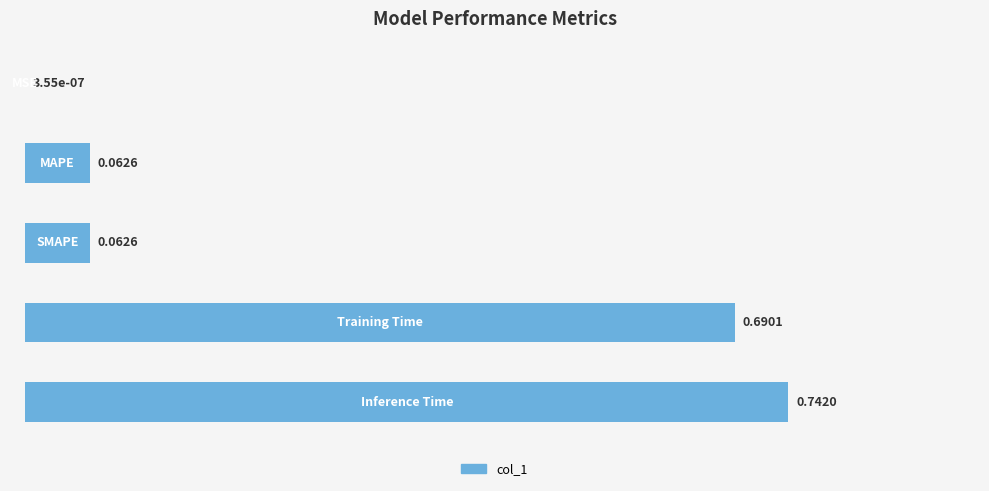

What is the sum of all values?

1.6